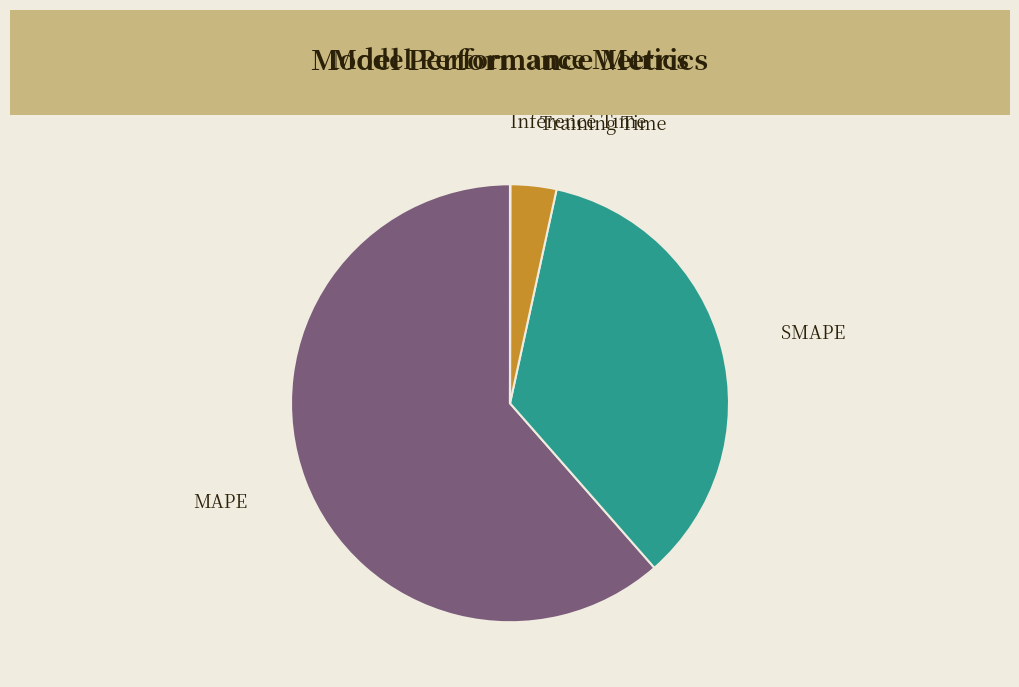

Which has a higher value, Training Time or MAPE?

MAPE